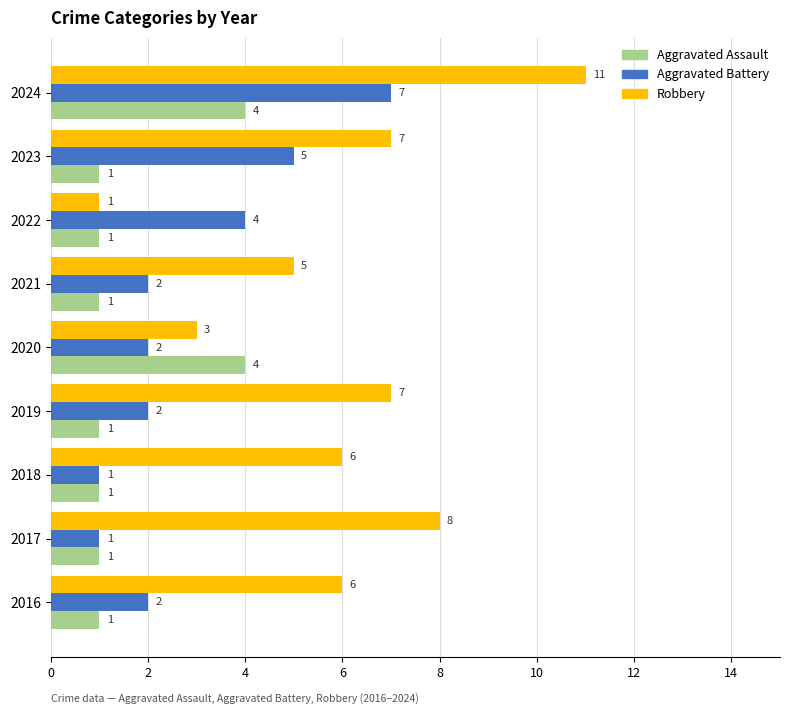

Count the number of data series in this chart.

3